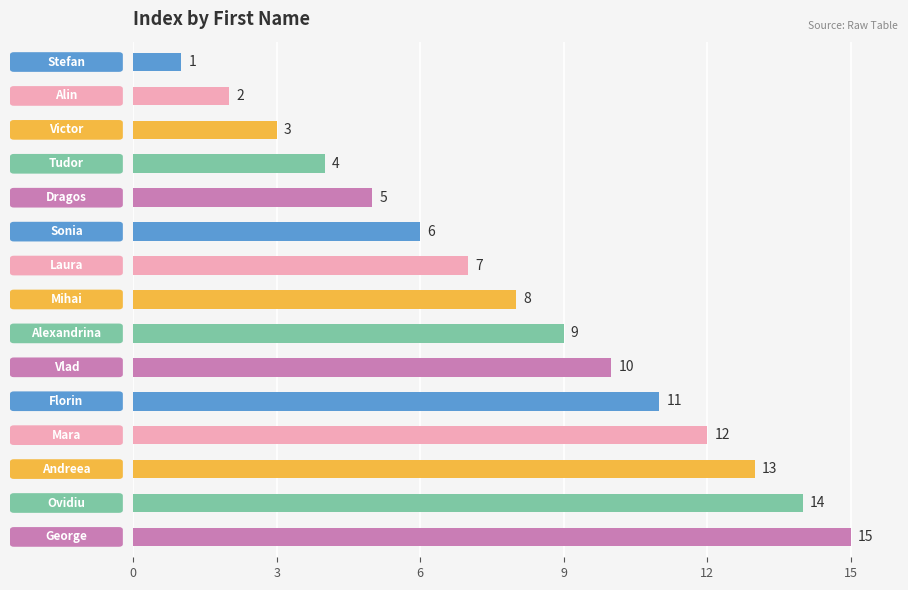

What is the value of the 8th bar from the top?

8